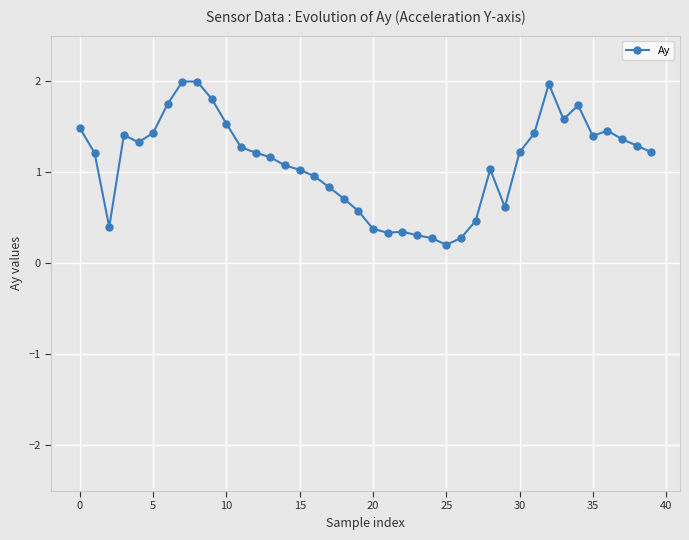

True or false: there are more than 0 points higher than both neighbors.

True